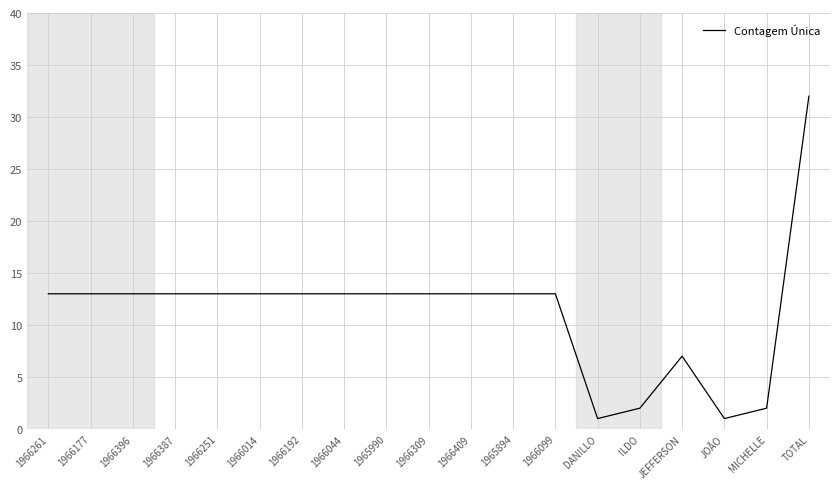

How many distinct data groups are displayed?

1